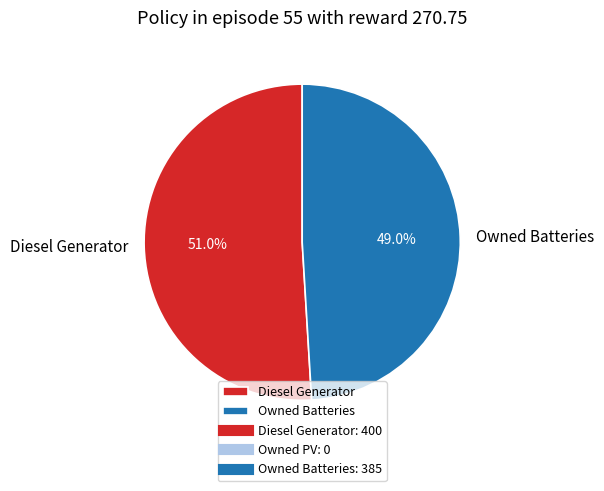

How many segments does this pie chart have?

2